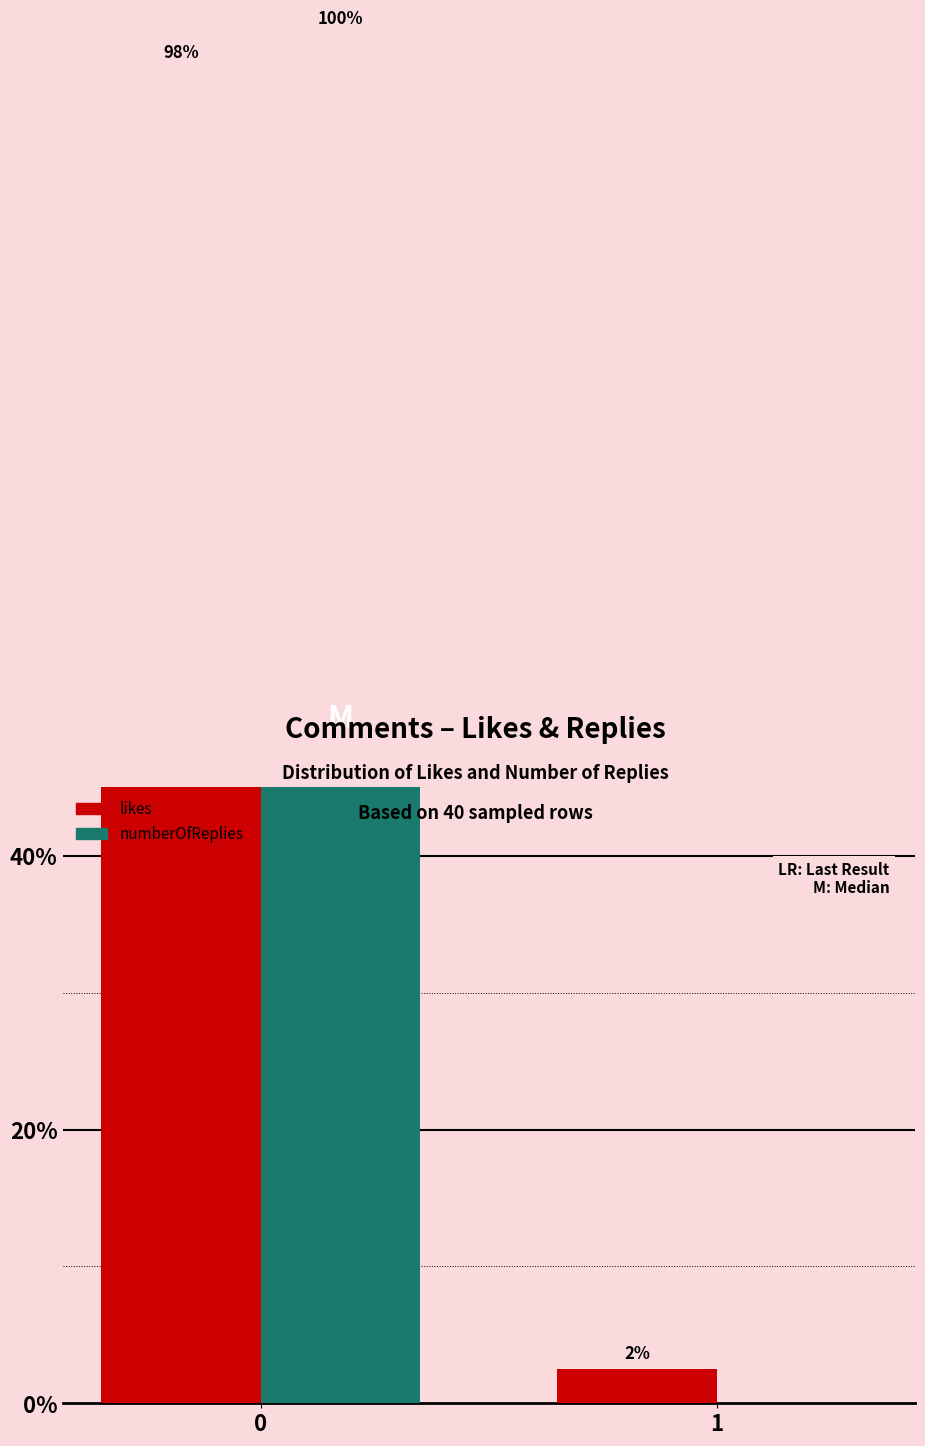

Which series changed the most between 0 and 1?

numberOfReplies